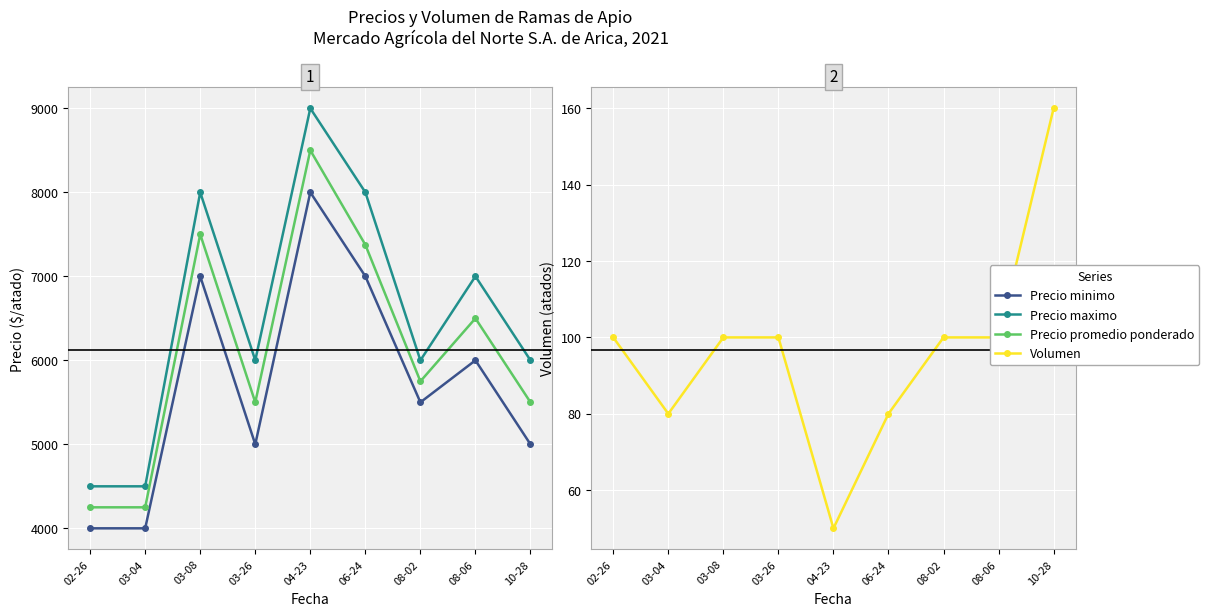

How many data points in Volumen are less than 100?

3